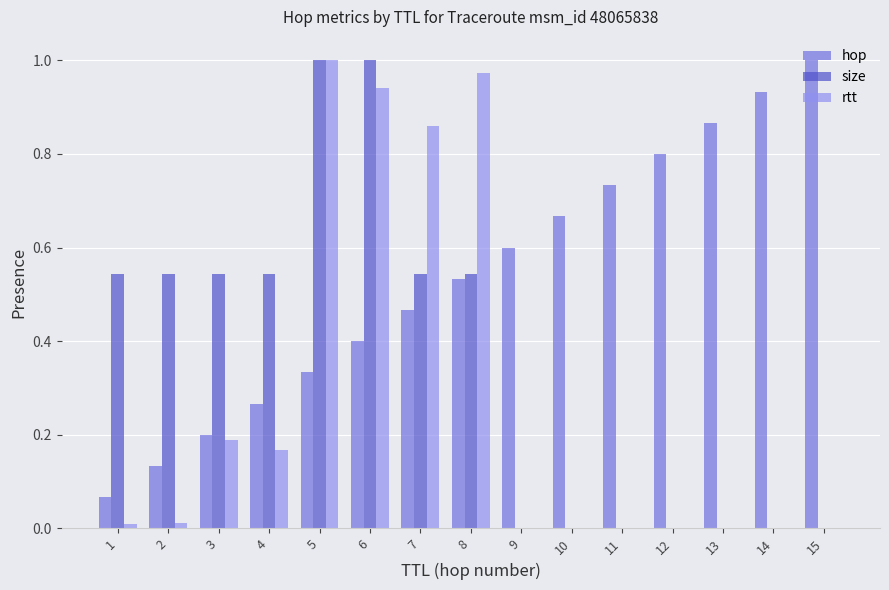

Which series changed the most between 9 and 14?

hop